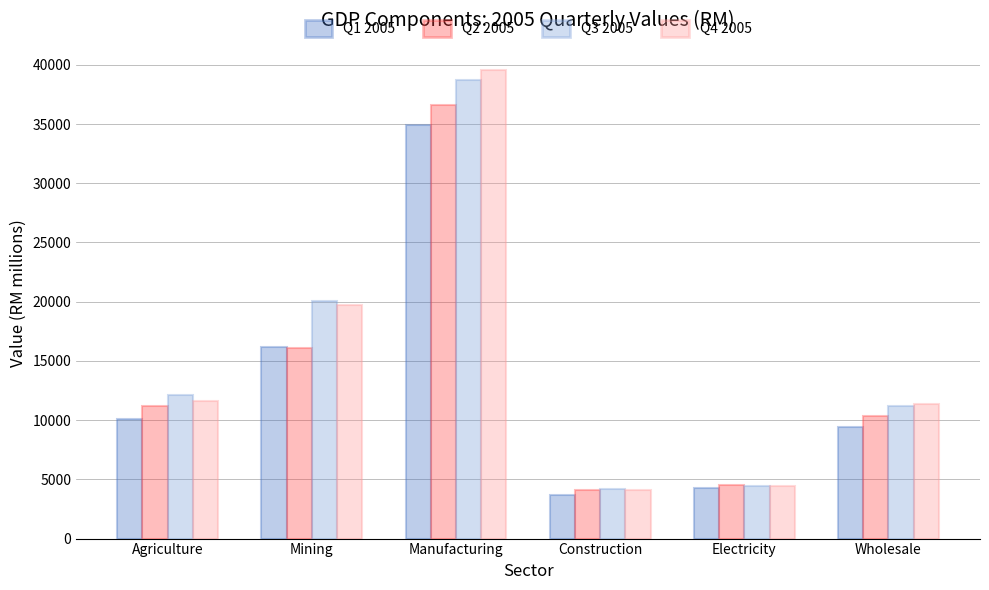

Which series changed the most between Construction and Wholesale?

Q4 2005